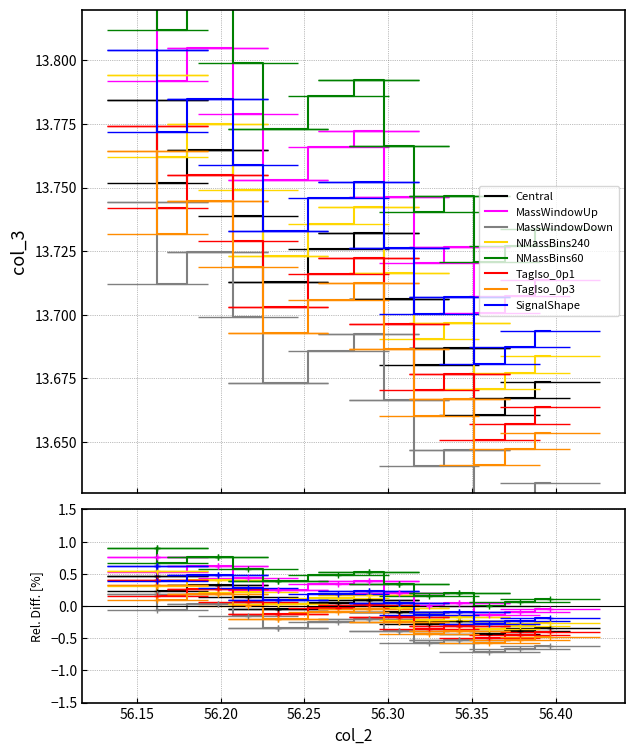

What is the label of the 3rd point from the left?

56.20